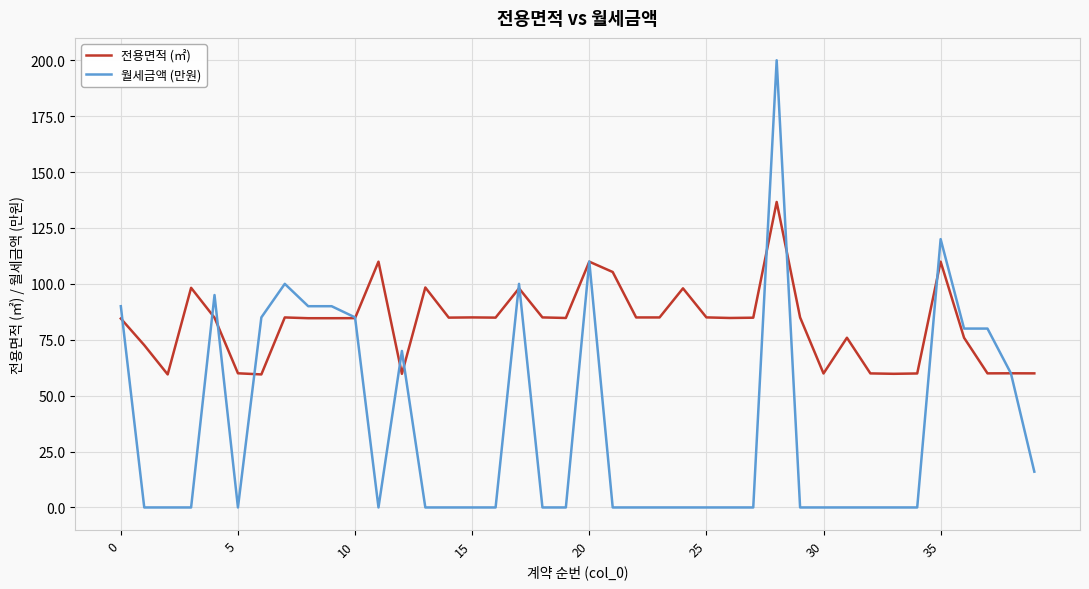

How many categories are shown in the chart?

40